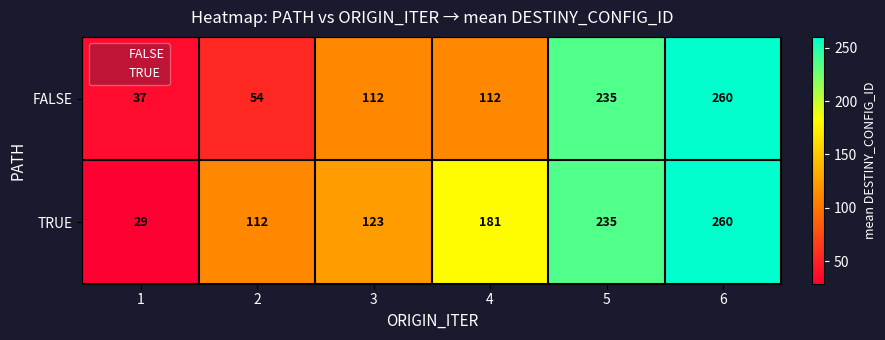

How many categories are shown in the chart?

6